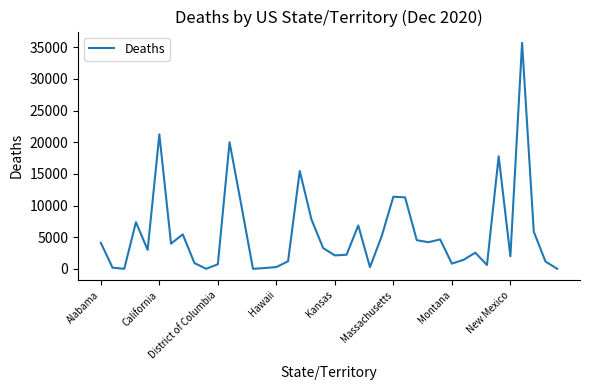

What is the maximum value shown in the chart?

35702